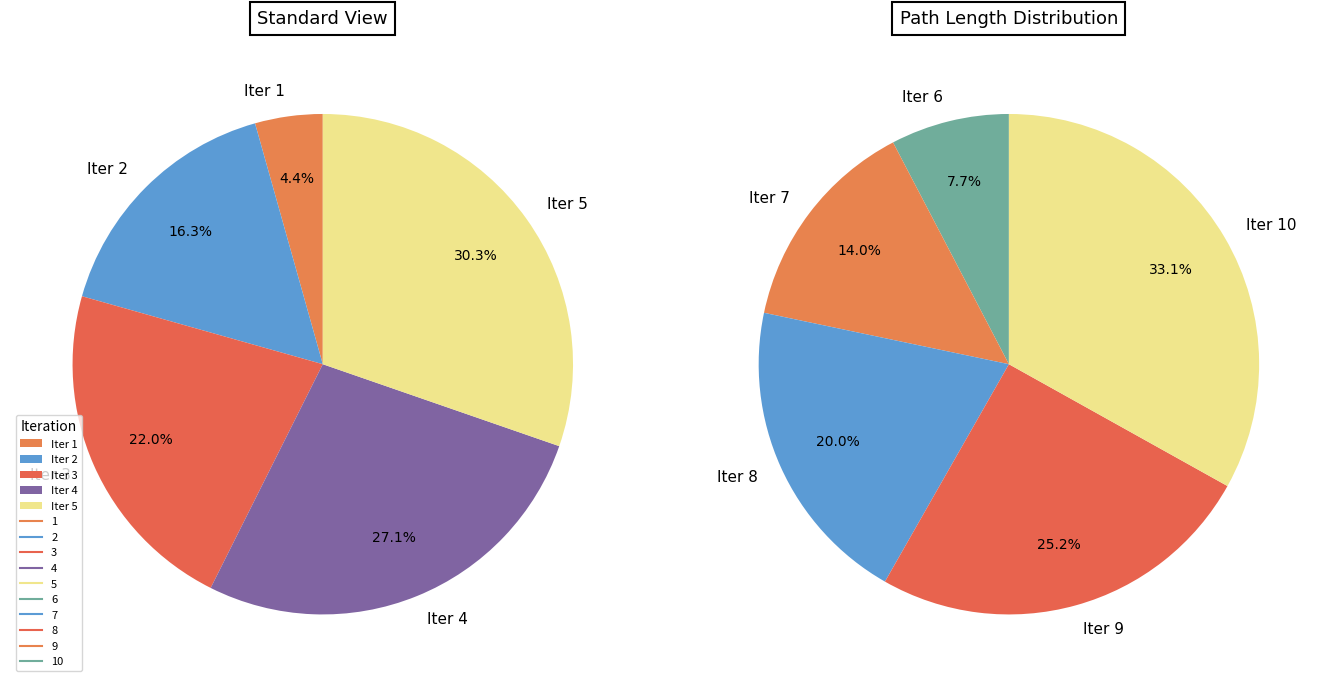

Is it true that 3 is 13% of the pie?

False